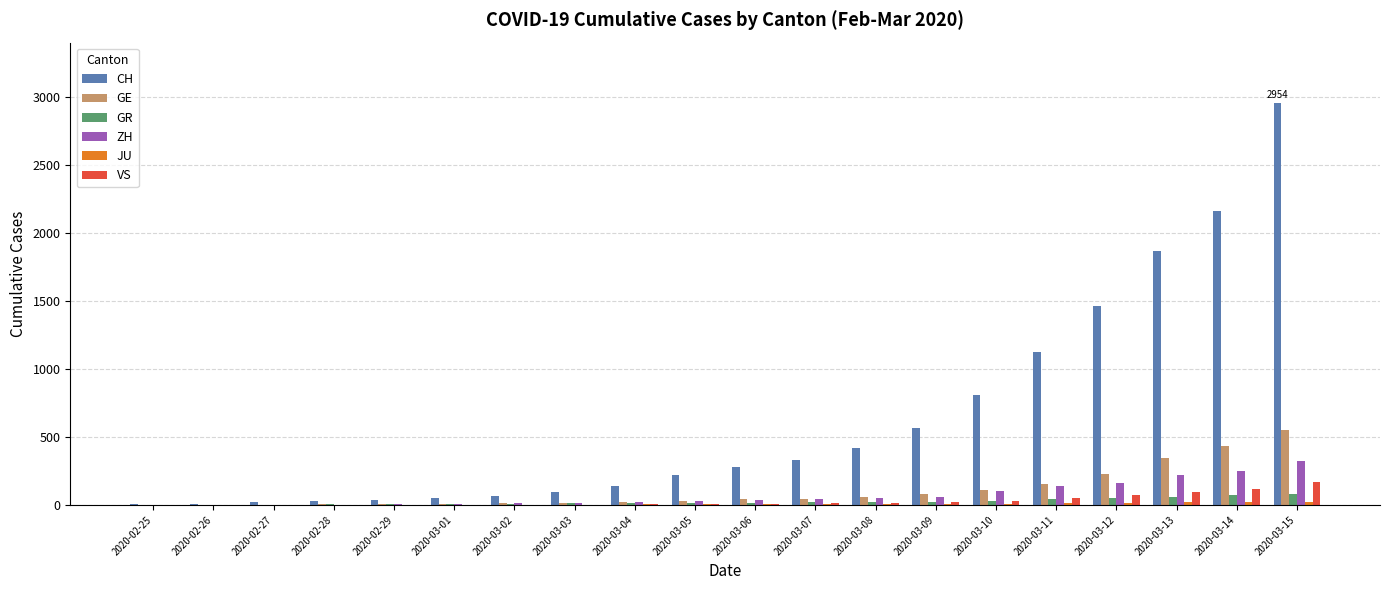

Are the bars horizontal?

No